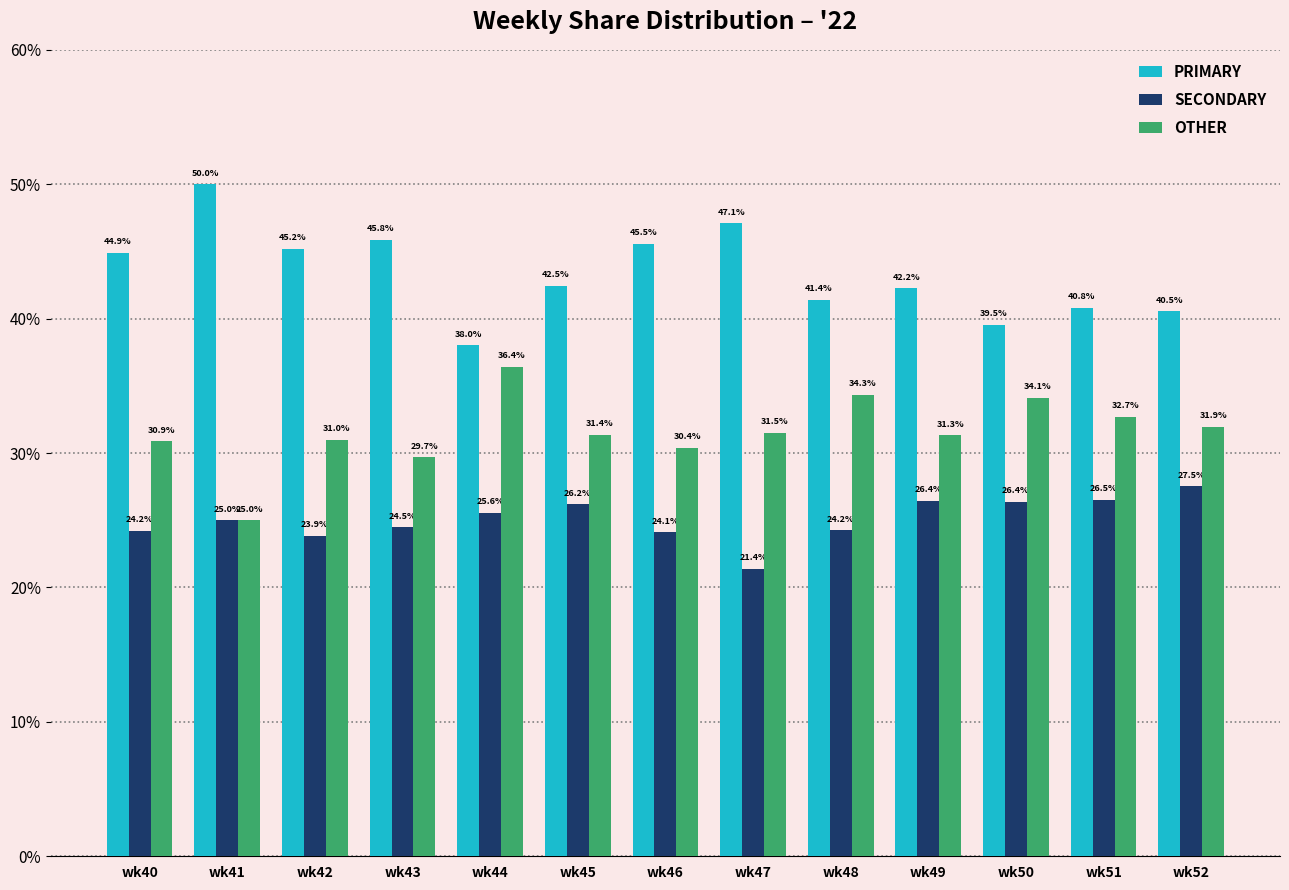

At which category does the chart reach its peak across all series?

wk41